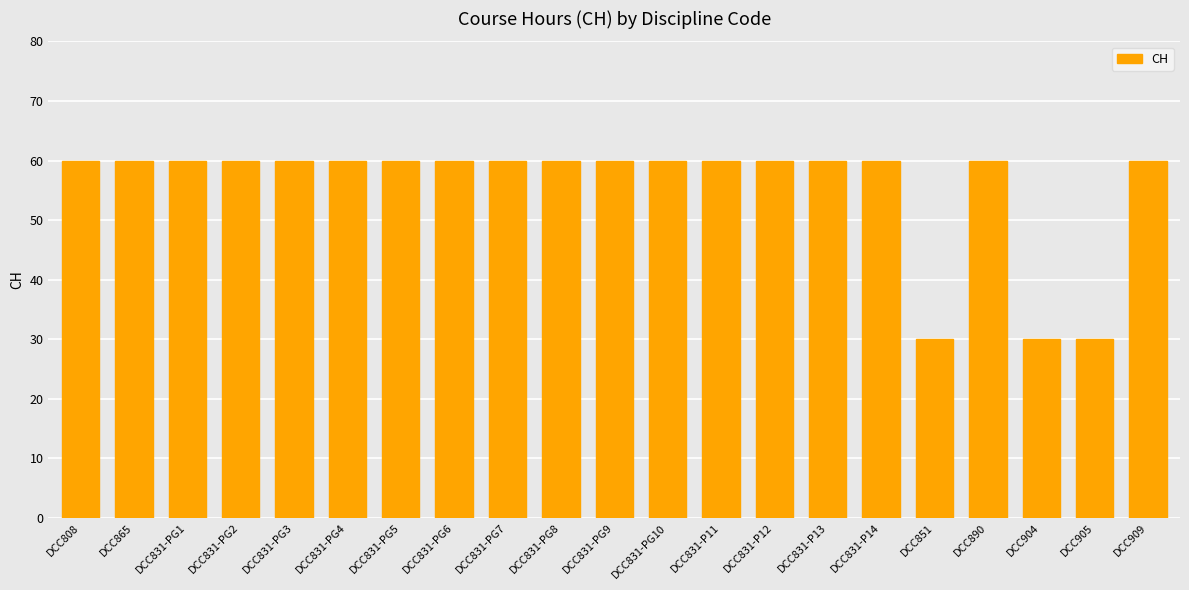

What is the difference between the maximum and minimum values?

30